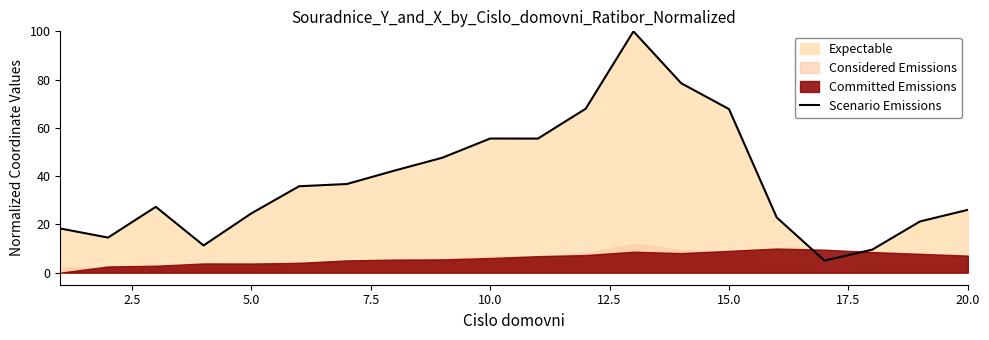

Reading right to left, list all the values displayed in this chart.

26.0	21.2	9.5	5.0	22.8	67.8	78.5	100.0	67.9	55.6	55.6	47.6	42.3	36.7	35.8	24.6	11.3	27.3	14.5	18.3